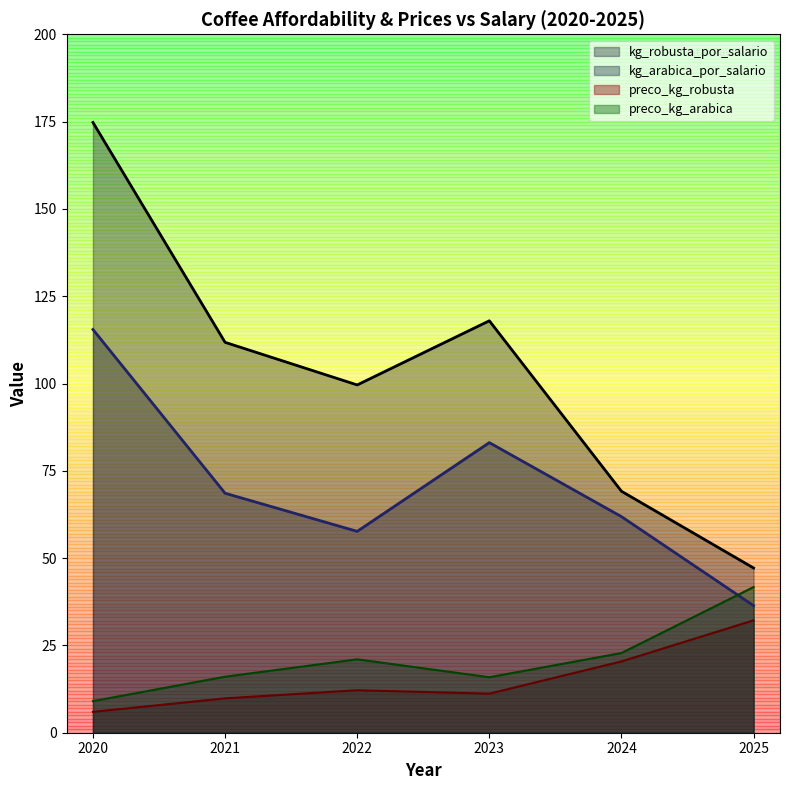

At which category is the sum across all series the highest?

2020